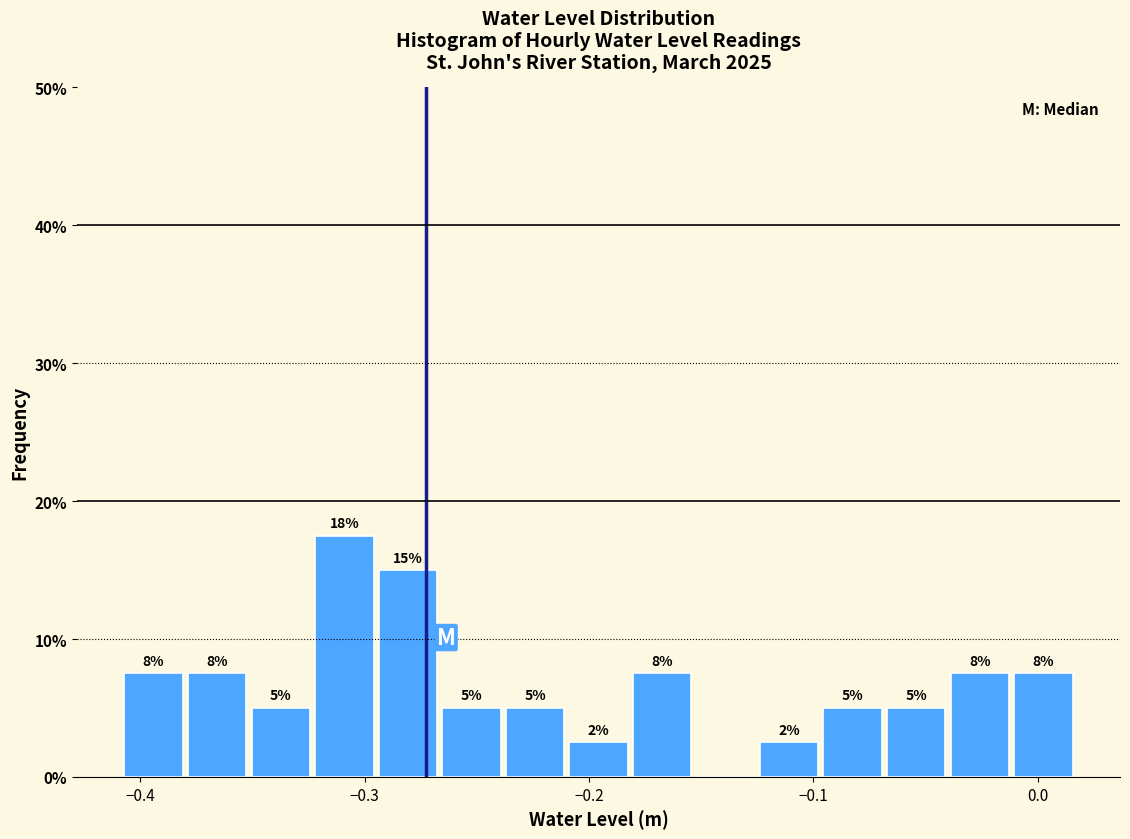

Read against the x-axis, roughly where is the centre of the tallest bar?

-0.31